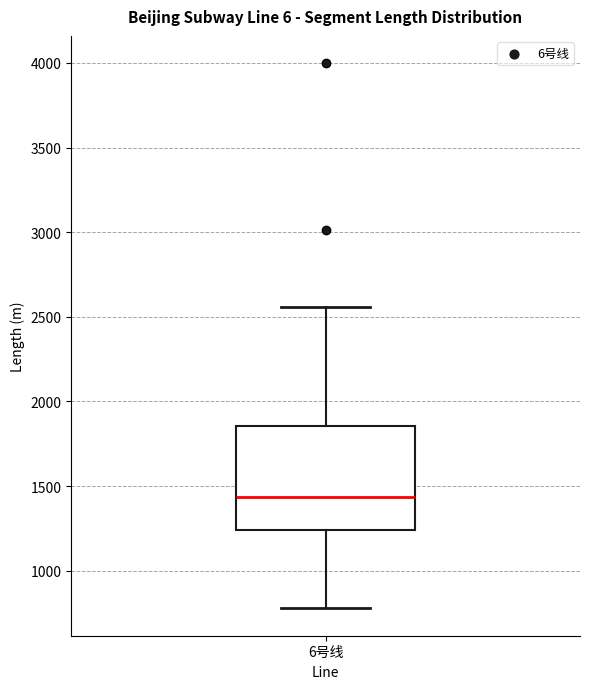

Read this box plot against the y-axis: the position of the median line, the range covered by the box, and the ends of both whiskers. The values are not printed on the chart, so give them approximately, as read against the axis.

median 1450, box 1250 to 1850, whiskers 800 to 2550